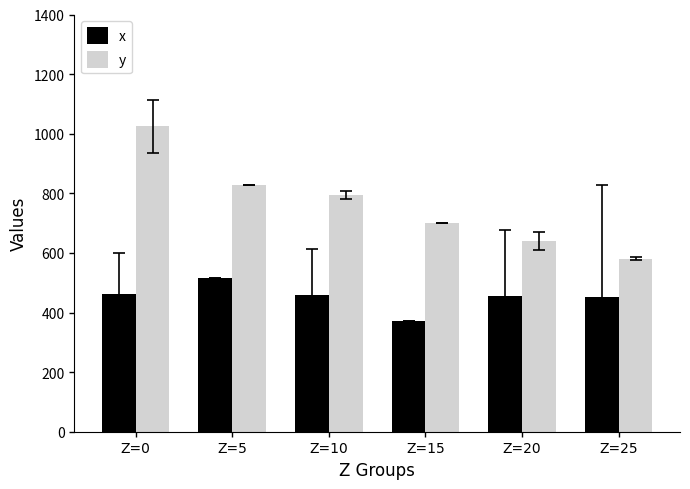

At which category does the chart reach its minimum across all series?

Z=15